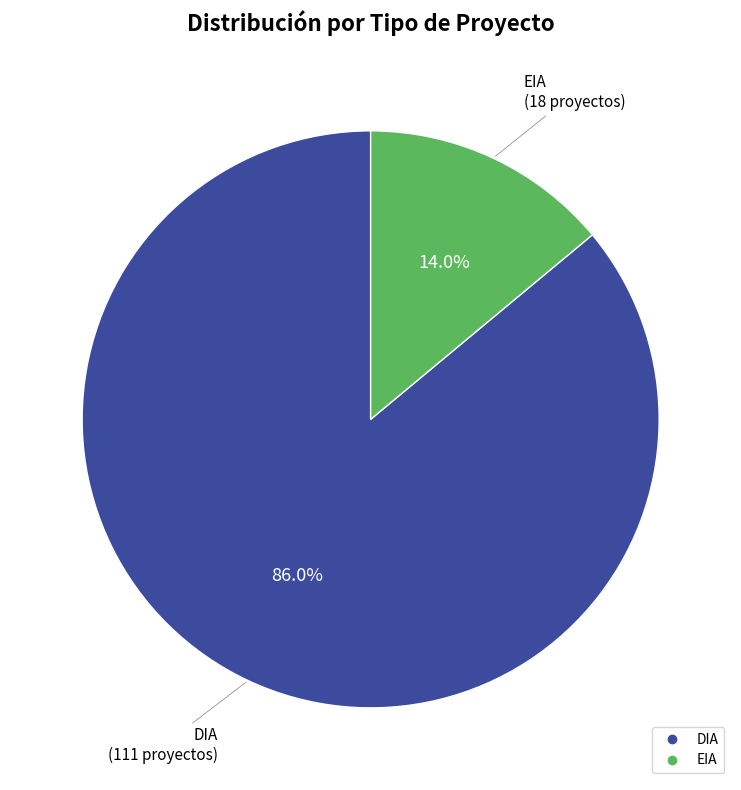

What is the smallest slice in the pie chart?

EIA